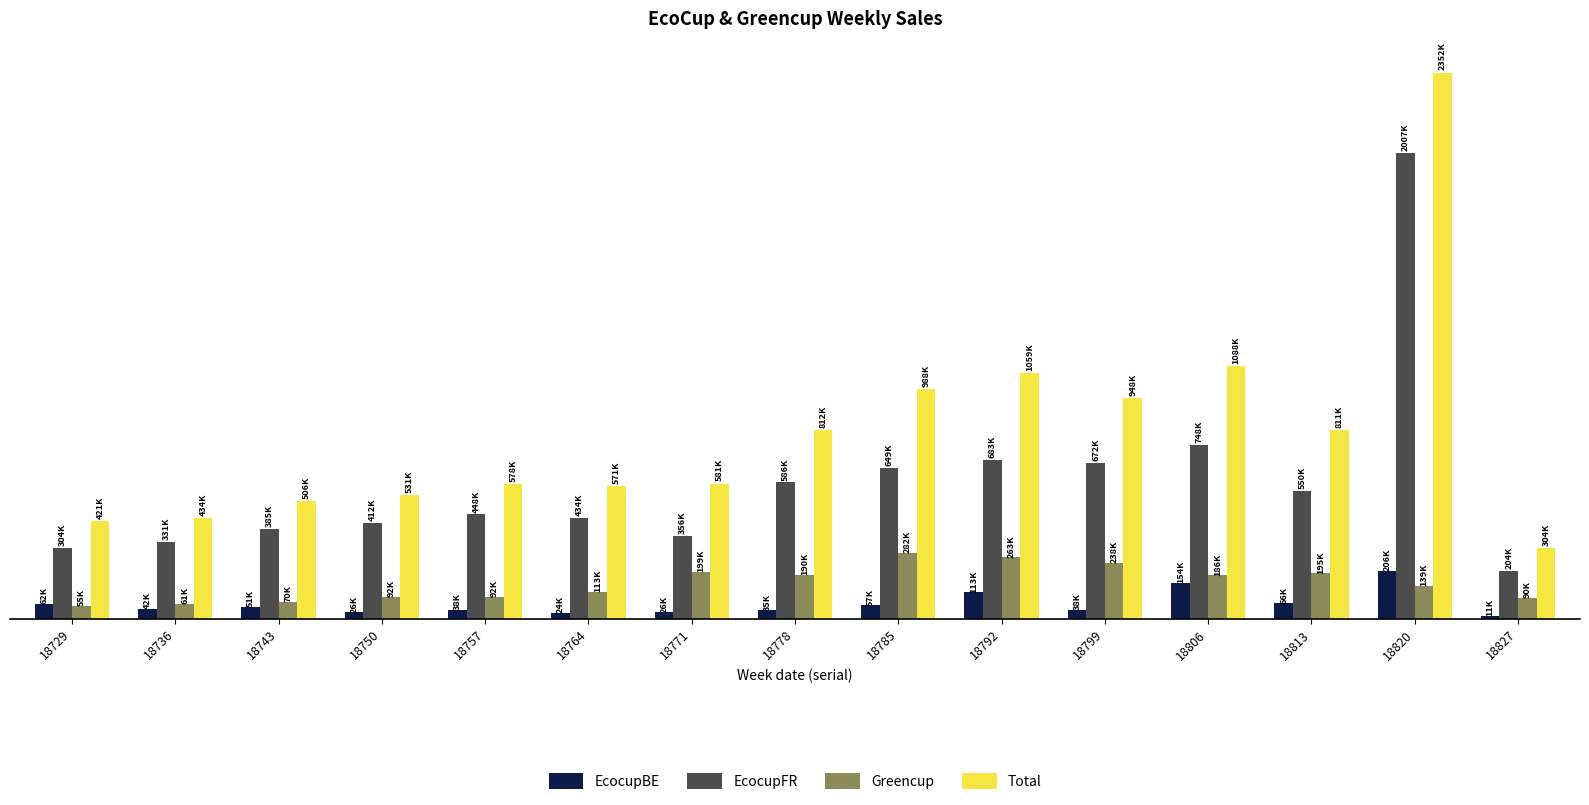

Reading right to left, transcribe all the data shown in this chart.

EcocupBE: 18827=10652.8	18820=206221.8	18813=65646.8	18806=154403.5	18799=38477.4	18792=112838.6	18785=57049.0	18778=35354.2	18771=26480.0	18764=23998.7	18757=37576.6	18750=26489.9	18743=50799.2	18736=41546.2	18729=61598.4
EcocupFR: 18827=203658.7	18820=2006866.2	18813=550467.1	18806=747947.4	18799=671702.3	18792=682556.6	18785=649138.8	18778=586471.3	18771=355566.6	18764=433753.9	18757=448238.0	18750=412302.5	18743=385079.8	18736=331434.1	18729=303791.0
Greencup: 18827=90013.8	18820=138904.8	18813=194530.0	18806=185613.5	18799=237972.6	18792=263357.8	18785=281908.1	18778=189709.8	18771=199436.0	18764=112843.7	18757=92387.4	18750=91878.4	18743=70192.6	18736=61130.2	18729=55137.1
Total: 18827=304325.3	18820=2351992.9	18813=810643.9	18806=1087964.4	18799=948152.3	18792=1058753.1	18785=988096.0	18778=811535.3	18771=581482.5	18764=570596.3	18757=578201.9	18750=530670.7	18743=506071.6	18736=434110.4	18729=420526.4